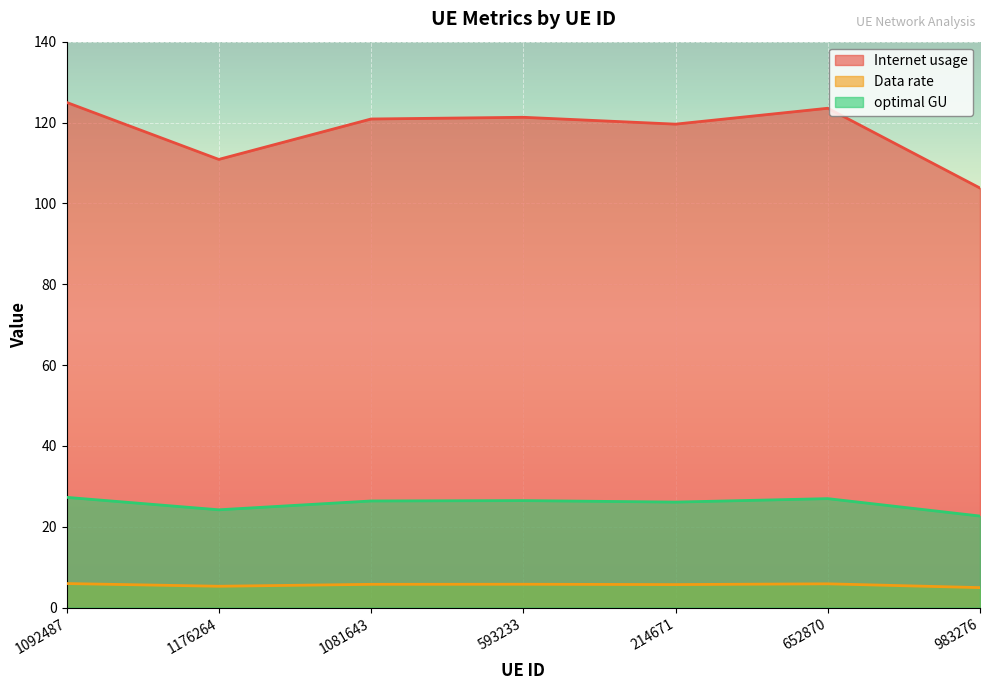

Reading right to left, list all the values displayed in this chart.

Internet usage: 103.8	123.5	119.6	121.3	120.9	110.9	125.0
Data rate: 4.9	5.9	5.7	5.8	5.8	5.3	6.0
optimal GU: 22.6	27.0	26.1	26.5	26.4	24.2	27.3